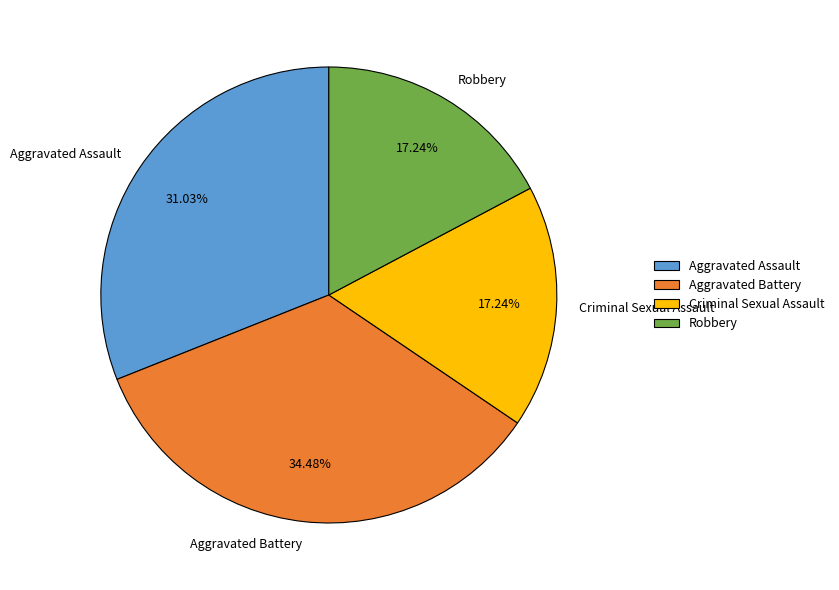

To the nearest percent, what is the average slice percentage?

25%